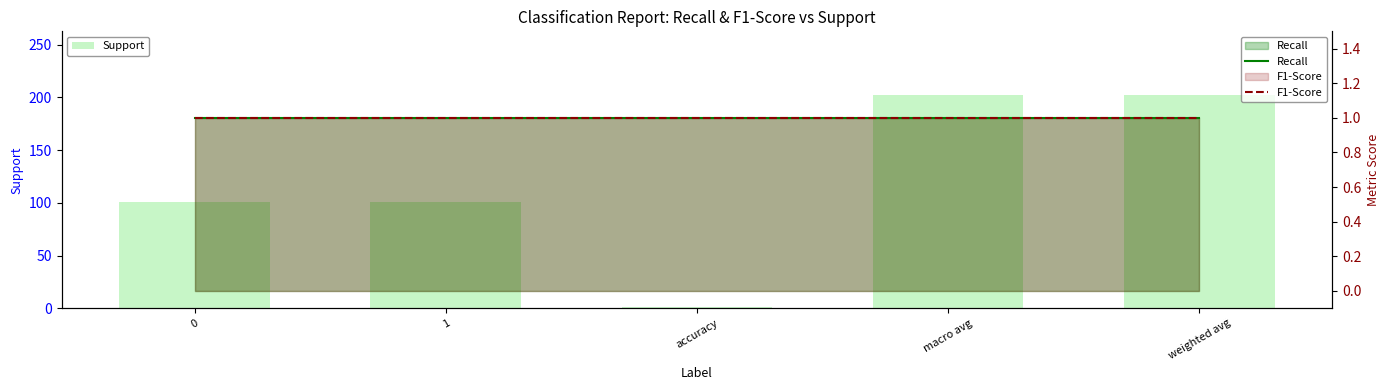

What is the lowest value of the F1-Score series?

1